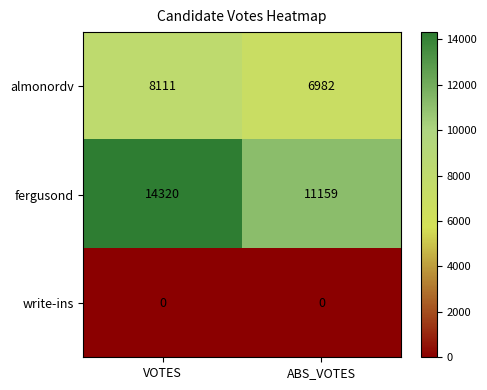

What is the greatest value displayed?

14320